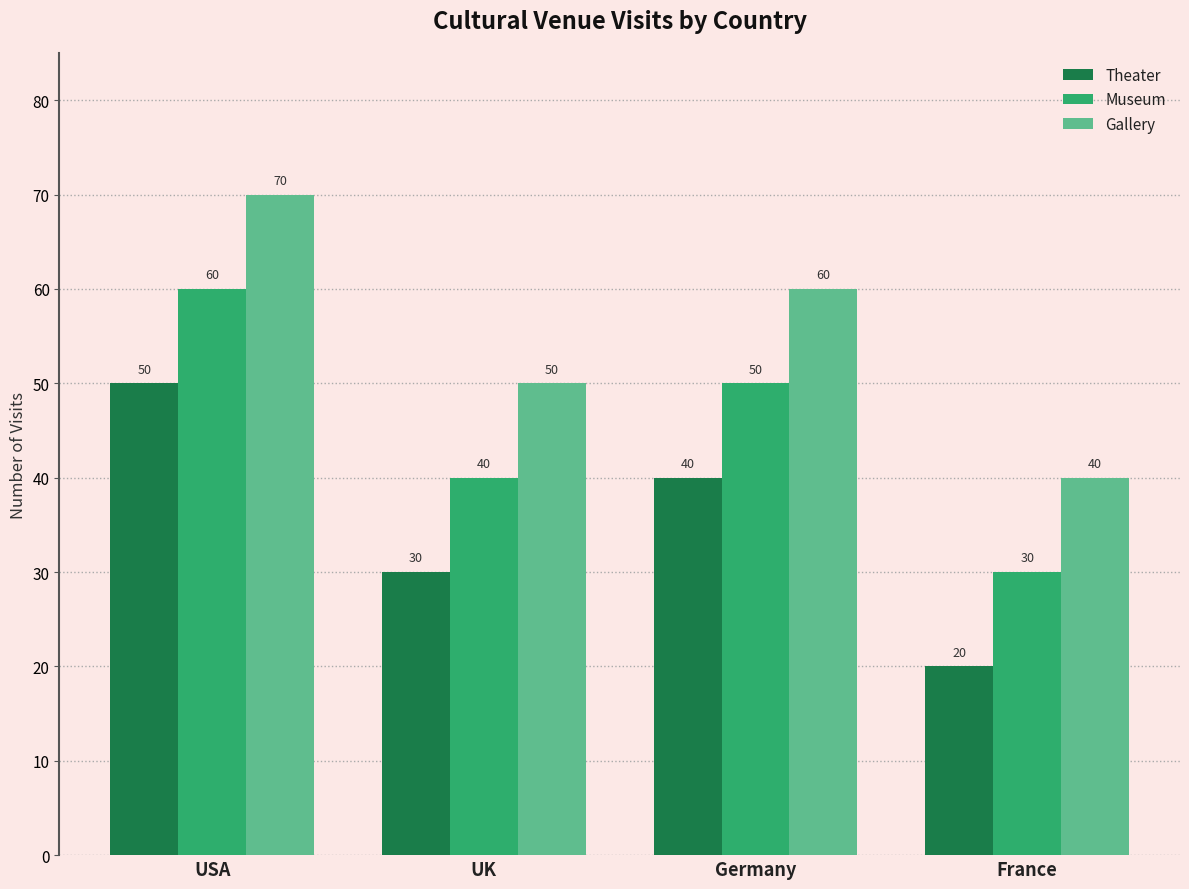

How many groups of bars are there?

4